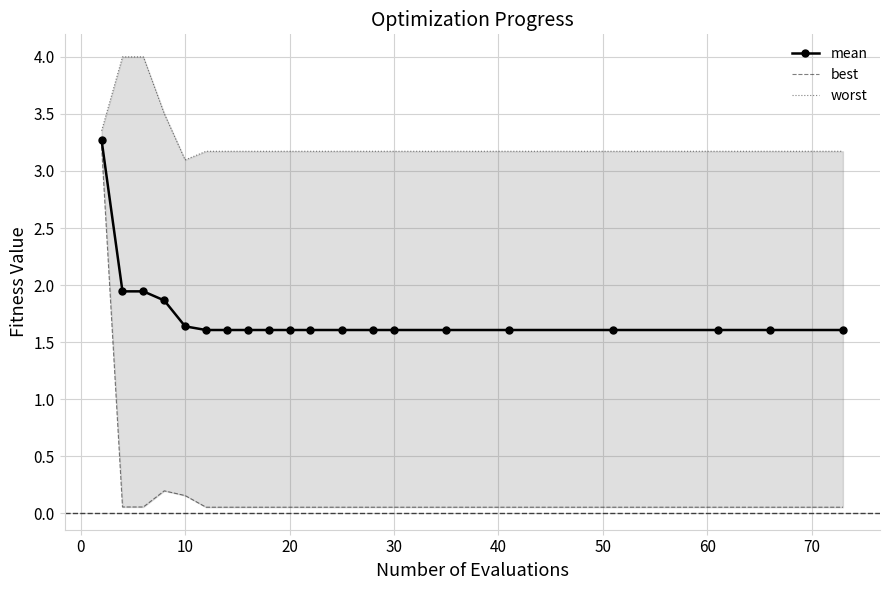

What is the lowest value of the mean series?

1.6